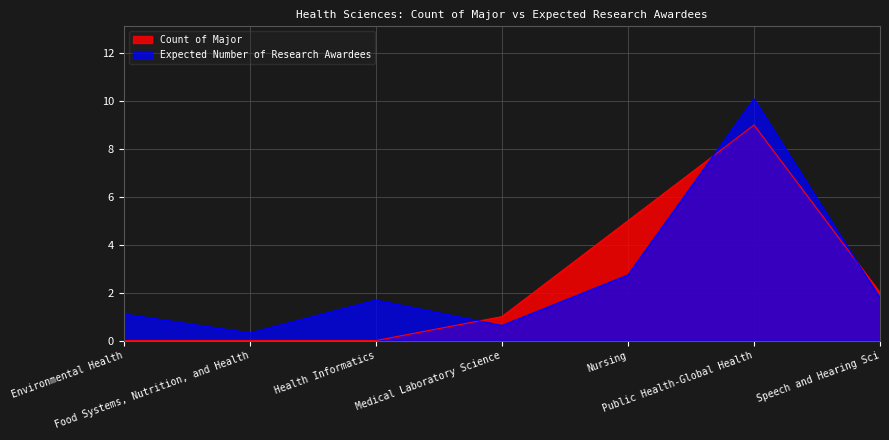

At which label does Expected Number of Research Awardees first exceed 1?

Environmental Health